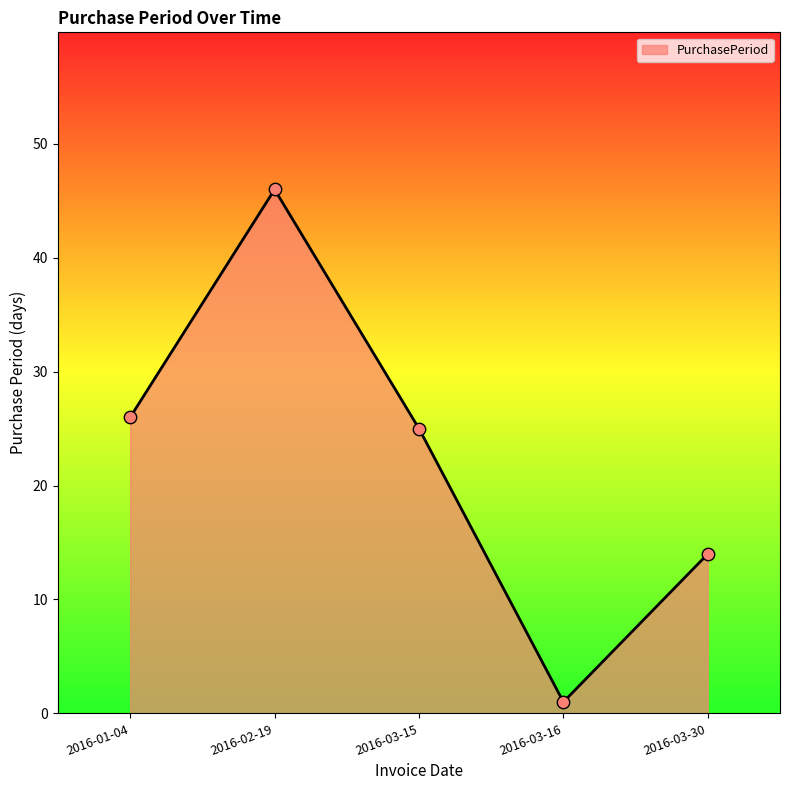

What is the change in value from 2016-03-16 to 2016-03-30?

+13